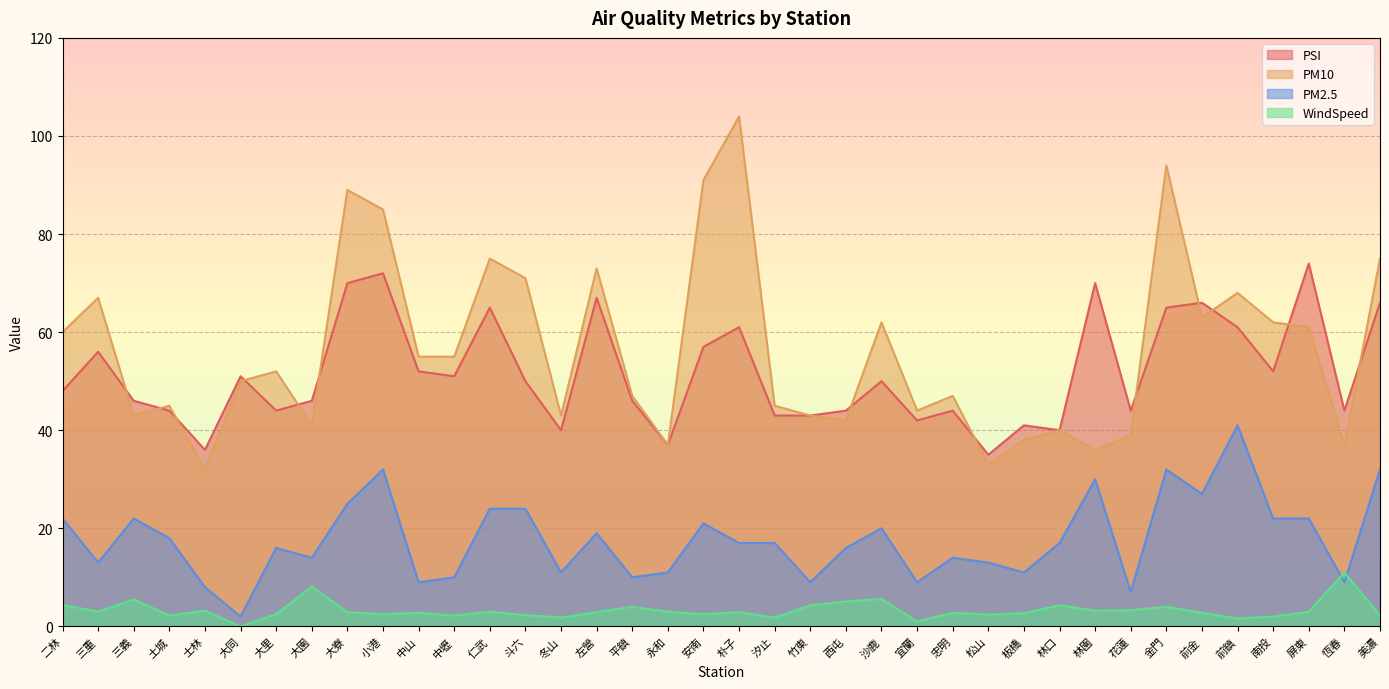

At 大寮, list the series in order from smallest to largest.

WindSpeed, PM2.5, PSI, PM10